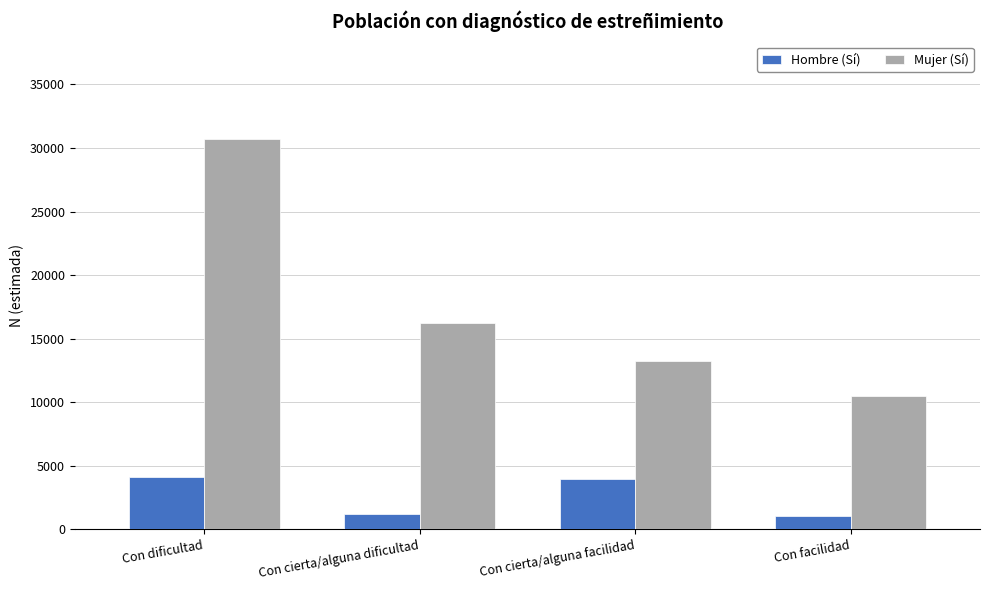

Which category has the highest value in the Mujer (Sí) series?

Con dificultad